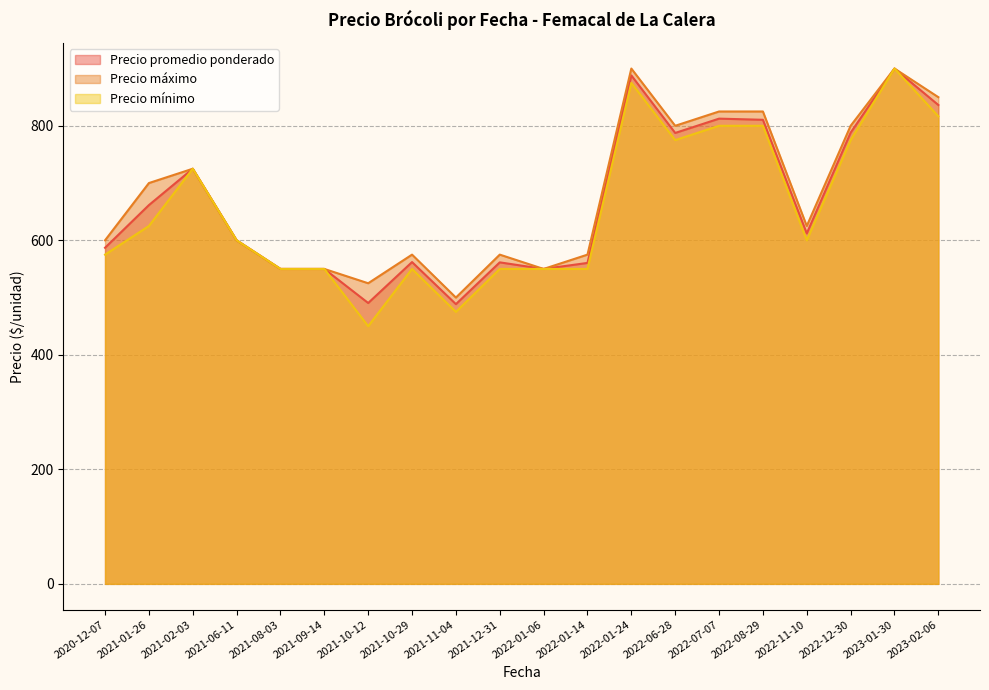

What is the difference between the Precio mínimo values at 2022-01-06 and 2022-06-28?

225.0